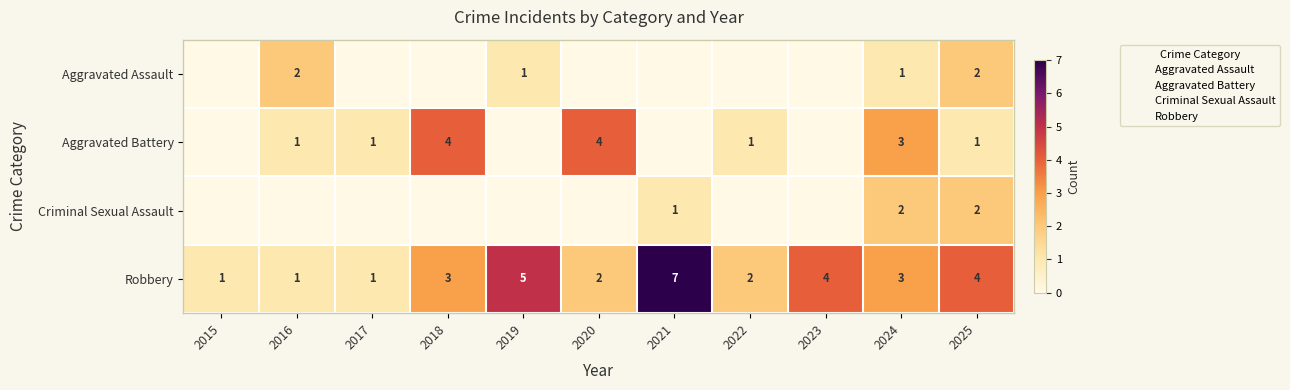

At which label is Robbery closest to 4?

2023